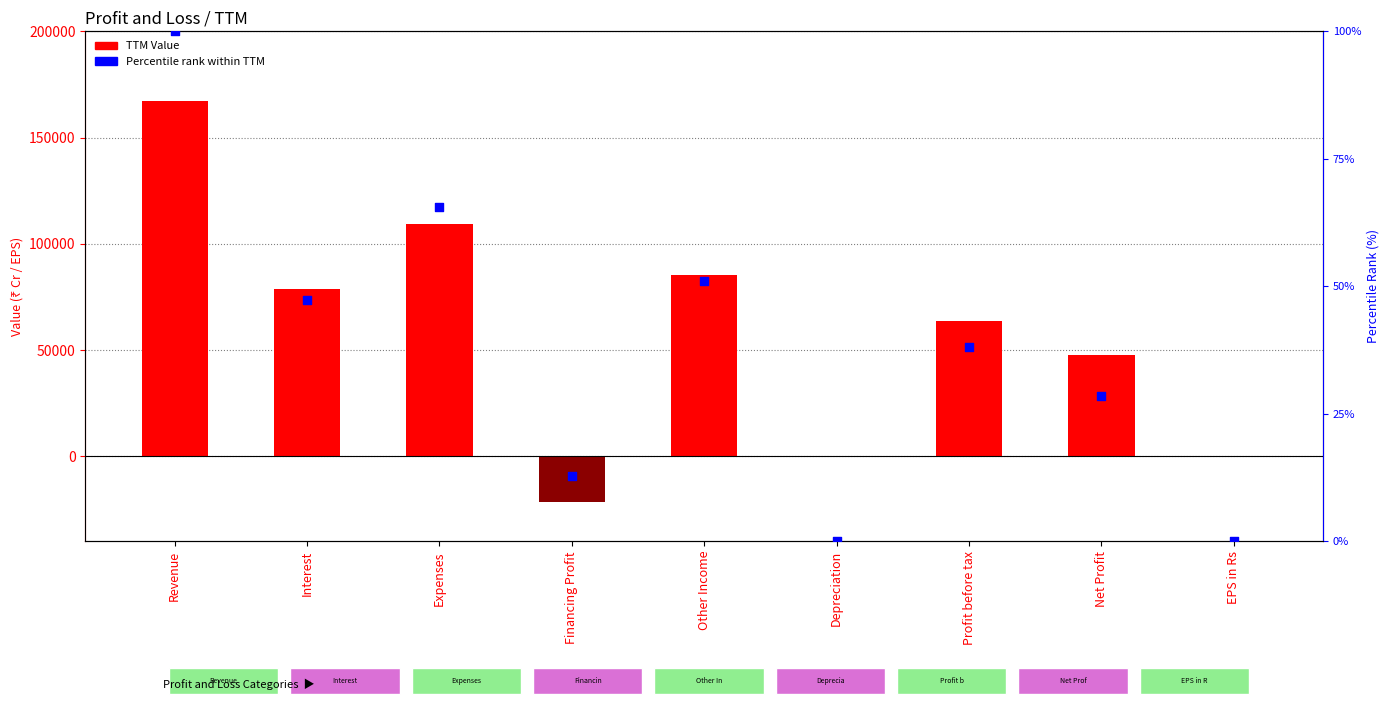

Which series has the largest total across all categories?

TTM Value